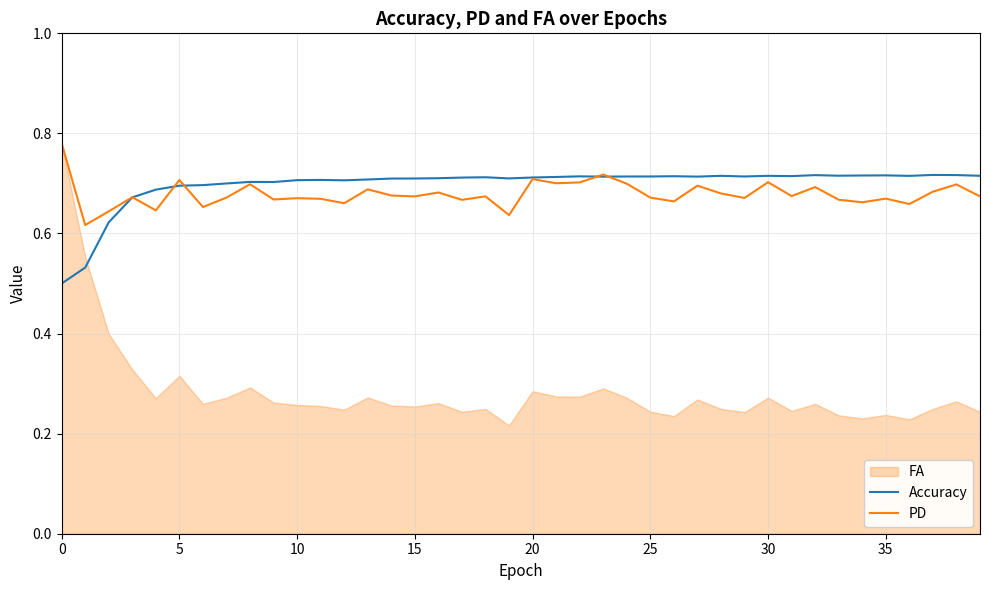

What is the label of the 34th point from the left?

33